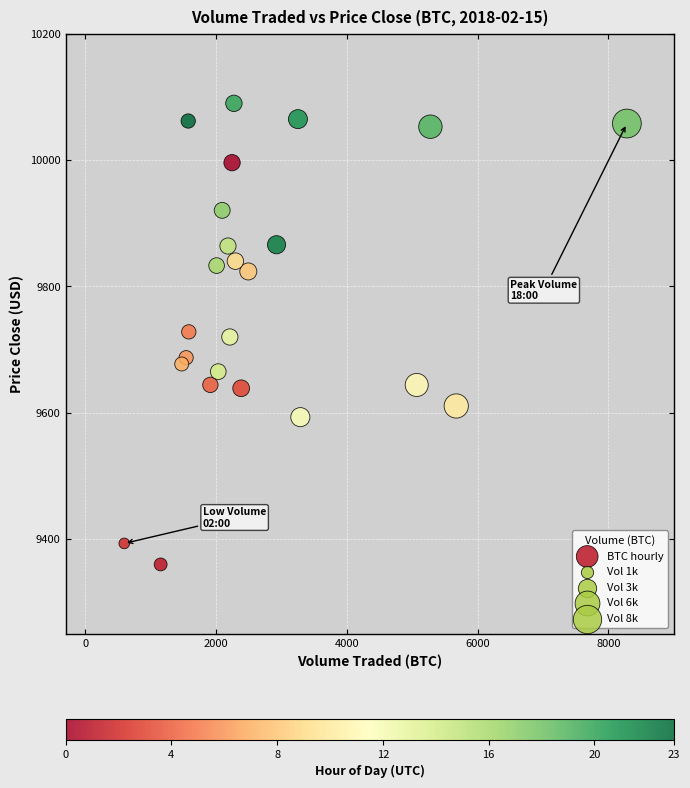

What is the range of Y values (max minus min)?

730.4